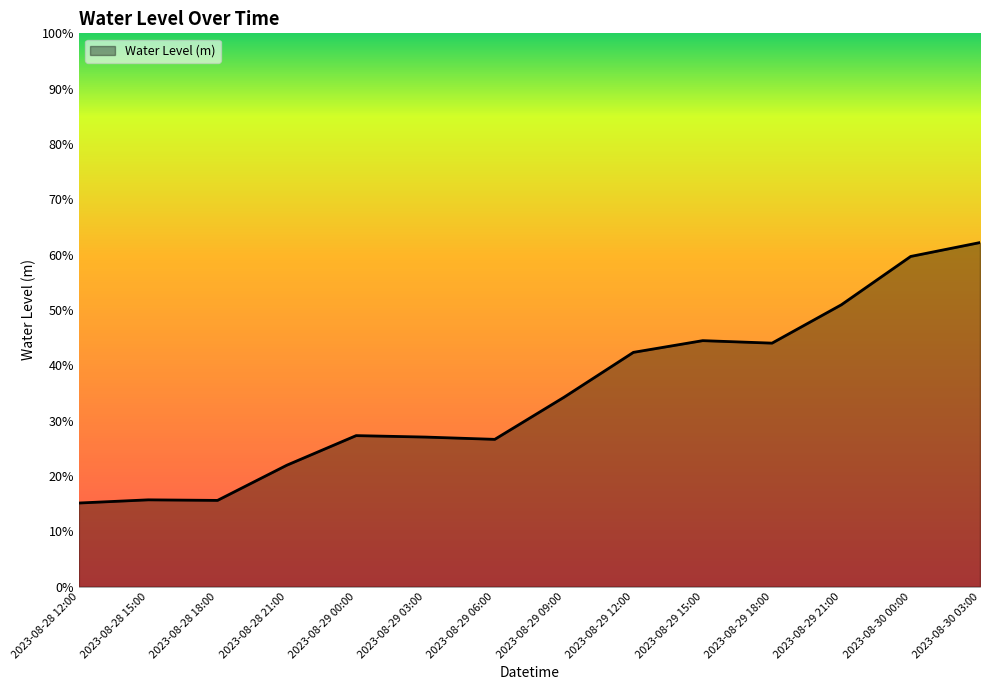

List the labels in order of value, smallest first.

2023-08-28 12:00, 2023-08-28 18:00, 2023-08-28 15:00, 2023-08-28 21:00, 2023-08-29 06:00, 2023-08-29 03:00, 2023-08-29 00:00, 2023-08-29 09:00, 2023-08-29 12:00, 2023-08-29 18:00, 2023-08-29 15:00, 2023-08-29 21:00, 2023-08-30 00:00, 2023-08-30 03:00